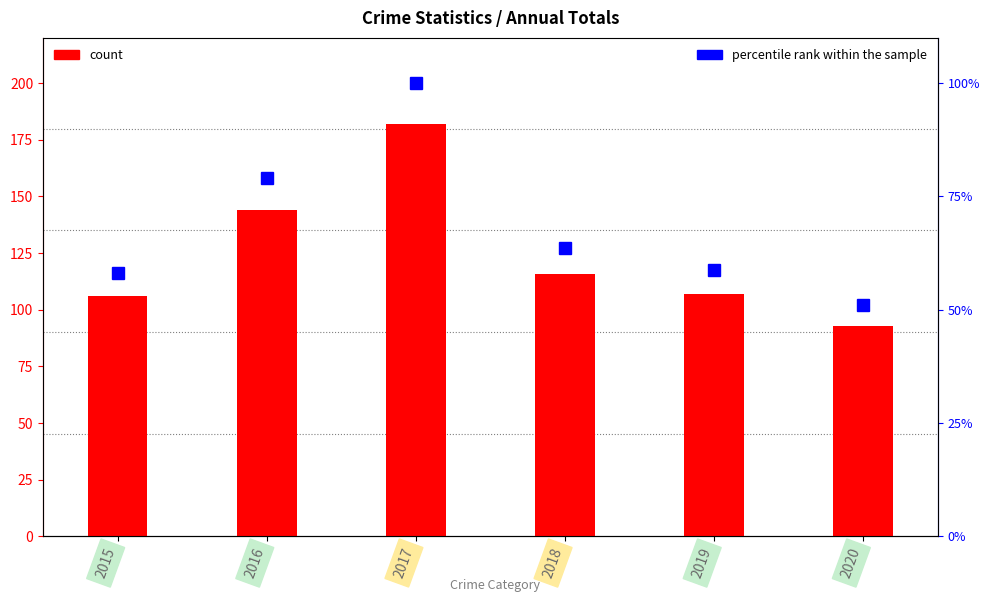

What is the highest value of the count series?

182.0